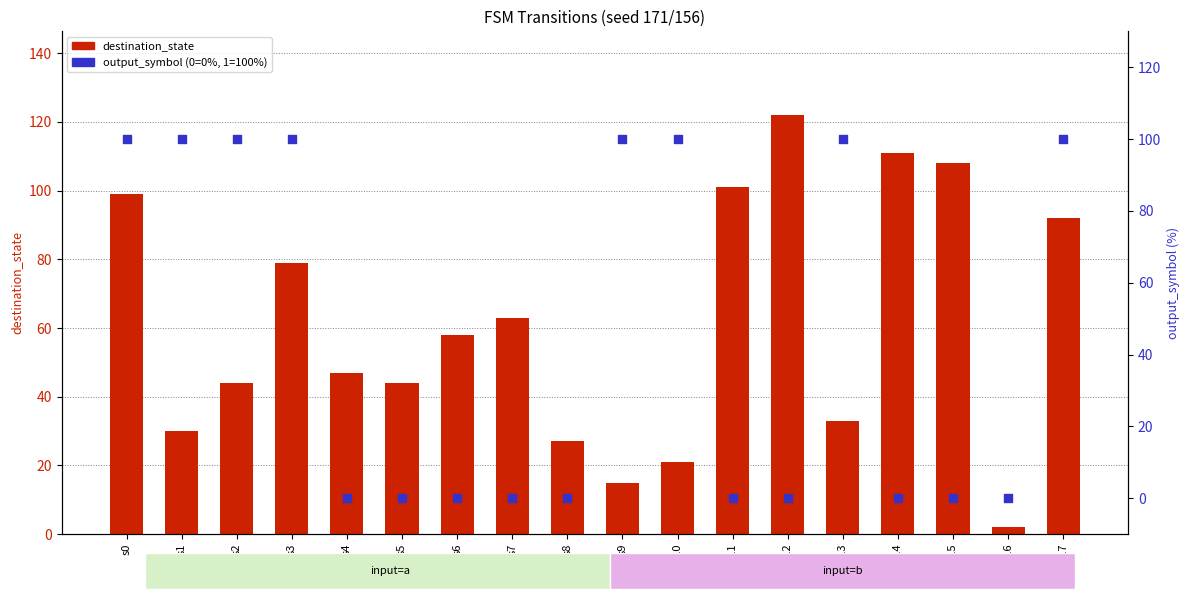

At how many categories does at least one series exceed 13?

17